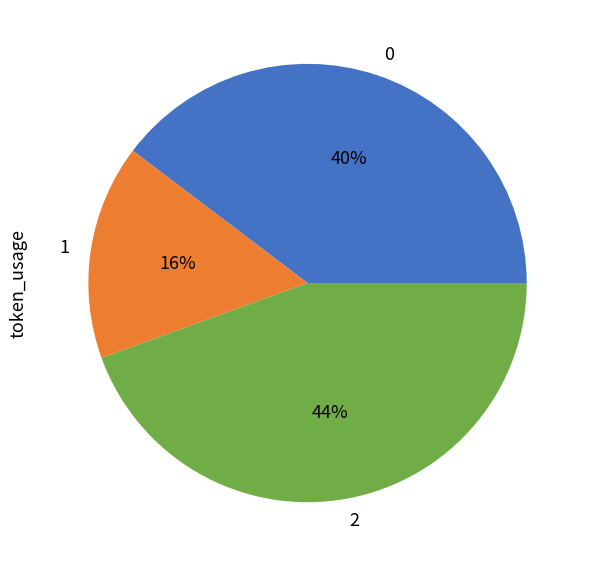

Count the number of slices in the pie.

3